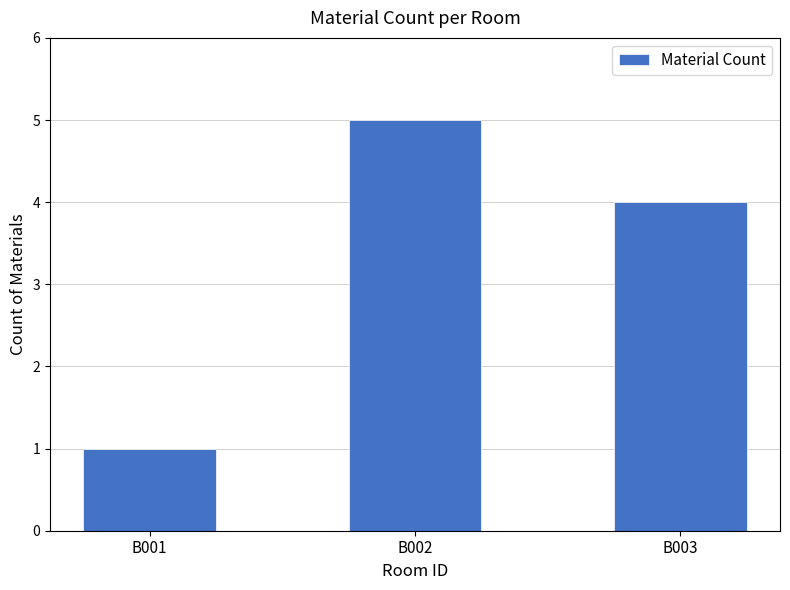

Are the bars horizontal?

No